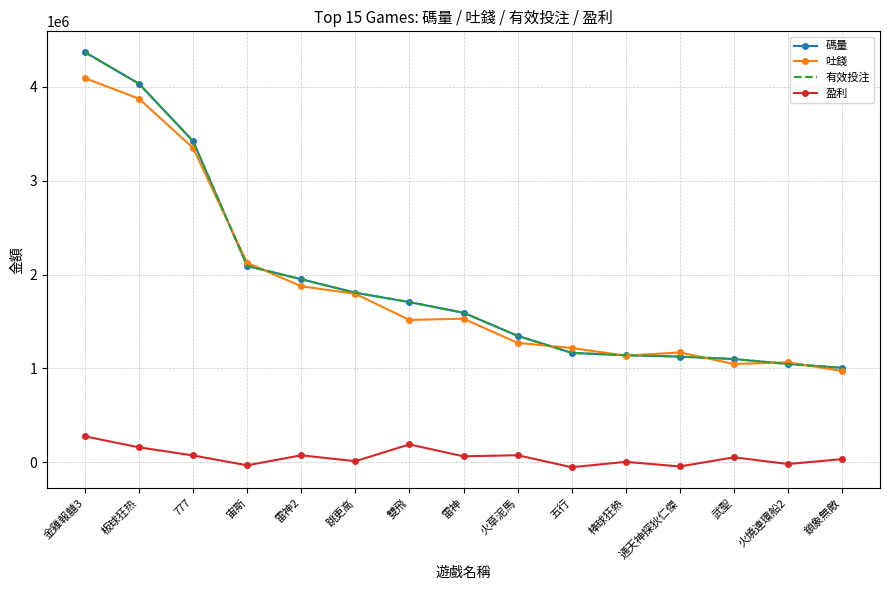

What is the label of the 8th point from the left?

雷神